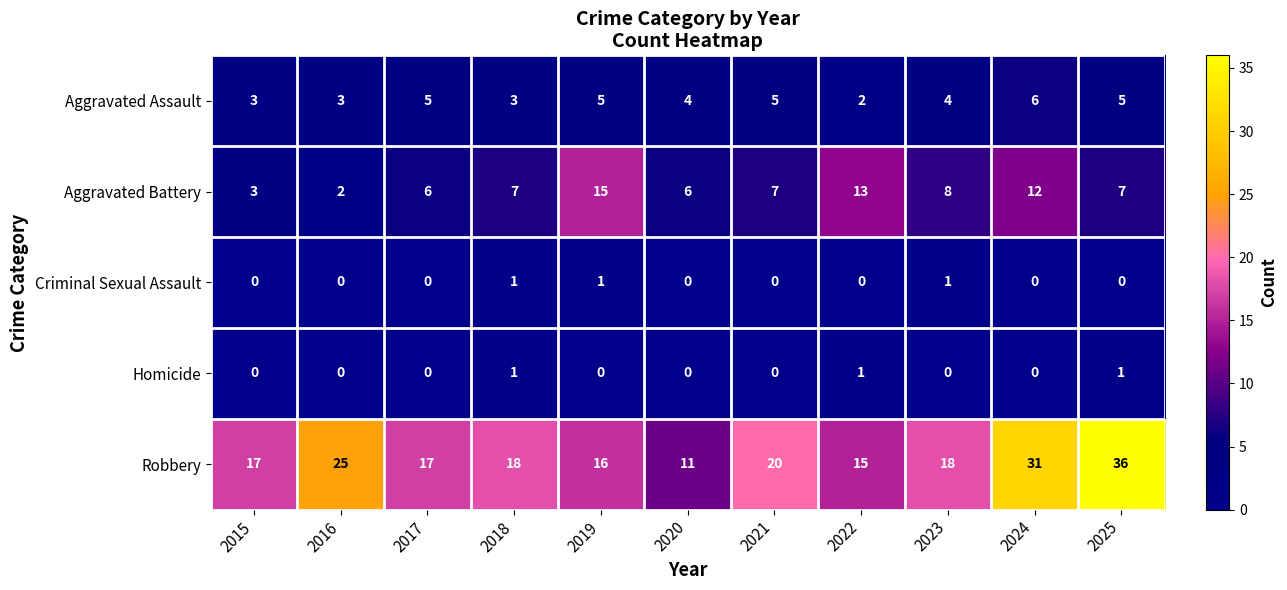

What is the approximate value of Aggravated Assault at 2019?

5